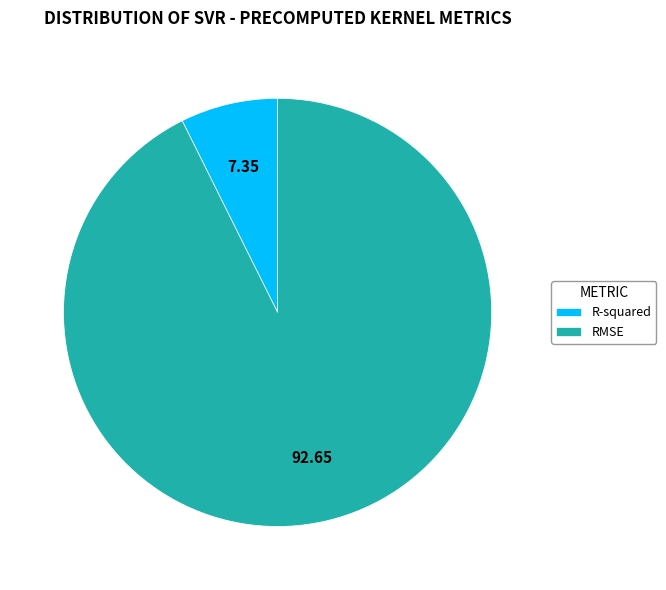

What is the smallest slice in the pie chart?

R-squared